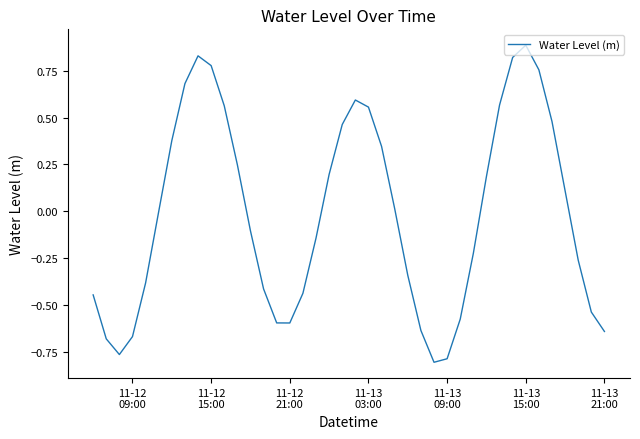

True or false: the data has more than 0 interior local peaks.

True